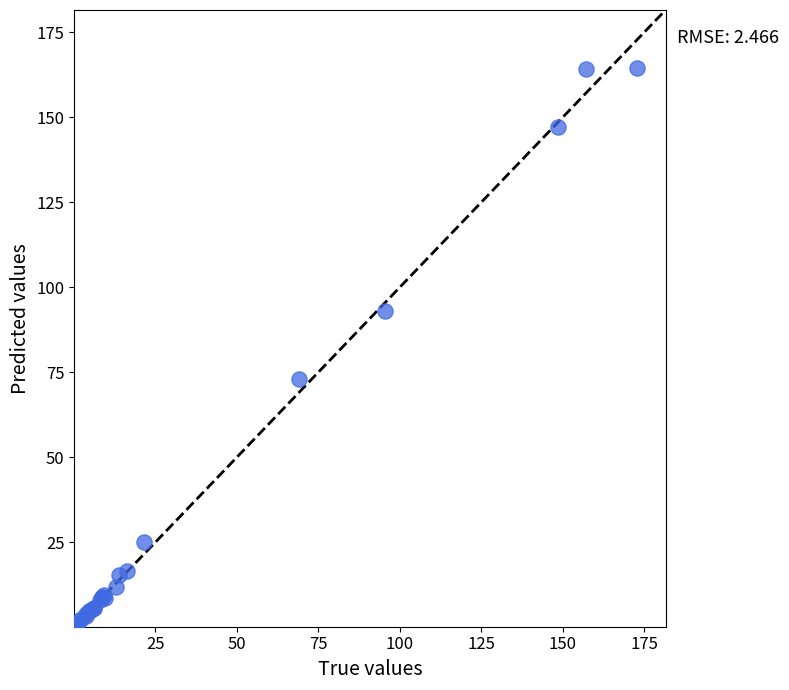

What Y value in the scatter plot is closest to 82?

73.1